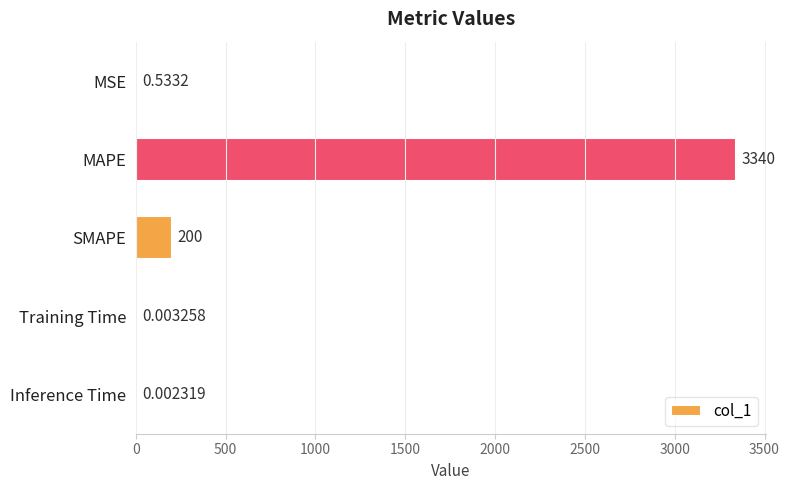

What is the change in value from SMAPE to Training Time?

-200.0